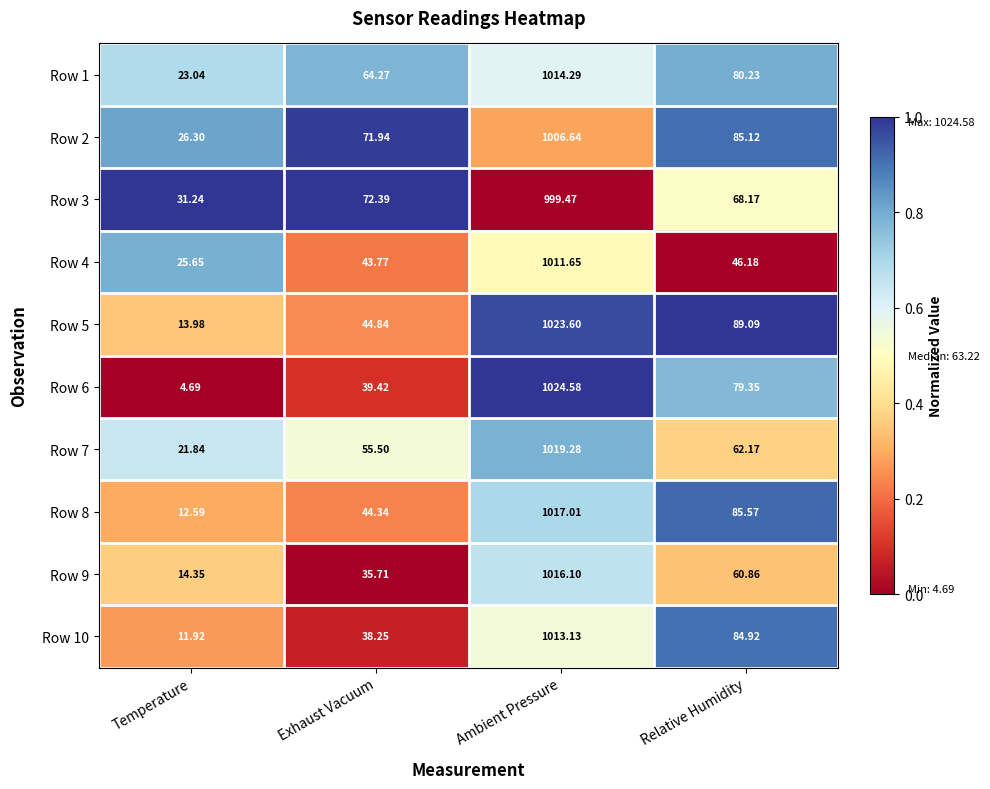

List the labels in order of Row 6 value, smallest first.

Temperature, Exhaust Vacuum, Relative Humidity, Ambient Pressure